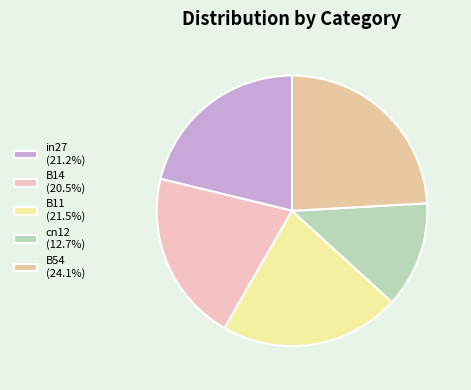

Count the number of slices in the pie.

5